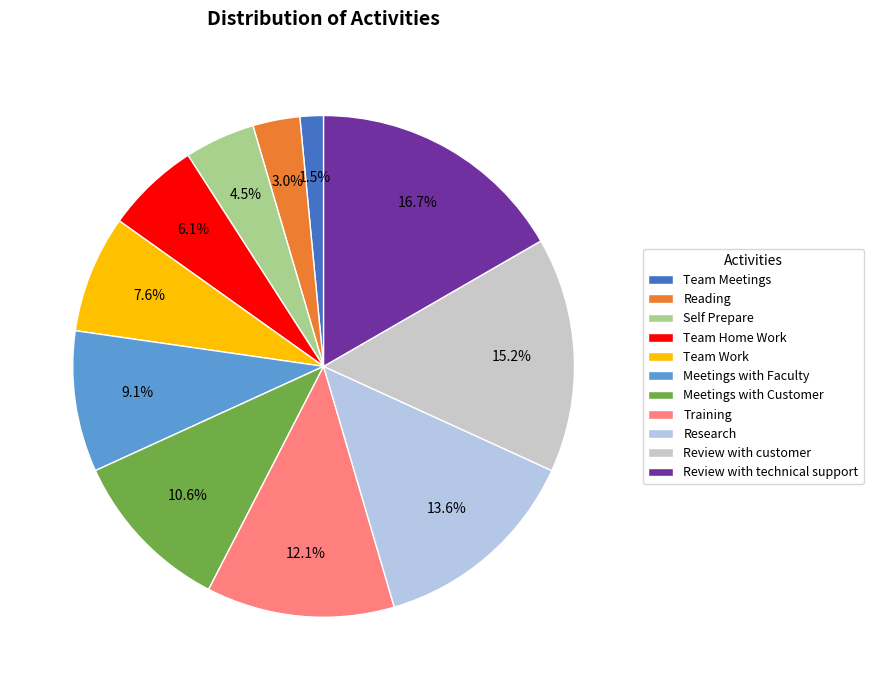

Which slice is the largest?

Review with technical support